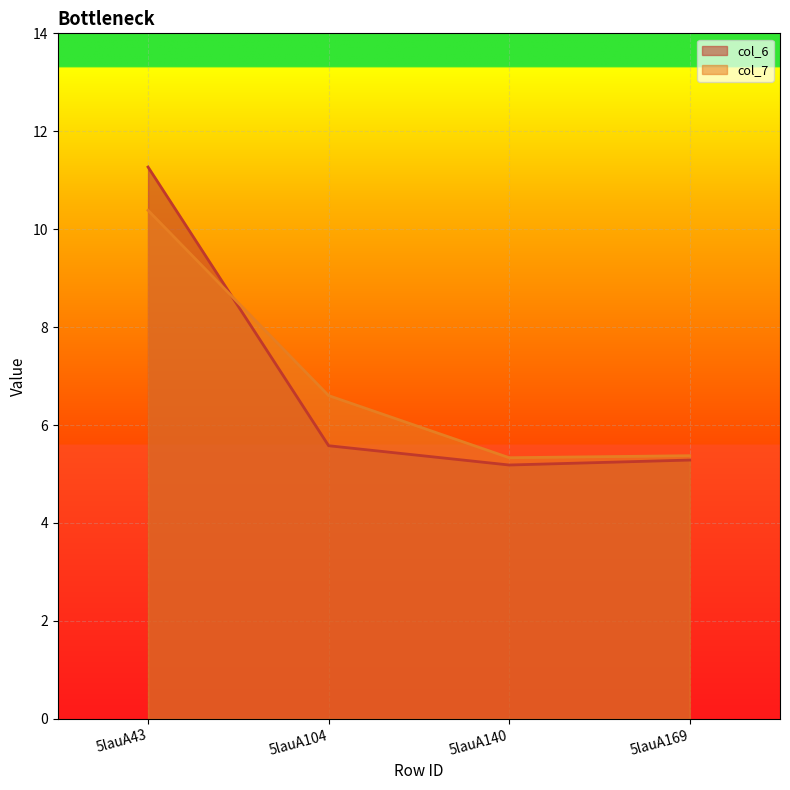

Which series ends up on top after the final intersection of col_7 and col_6?

col_7